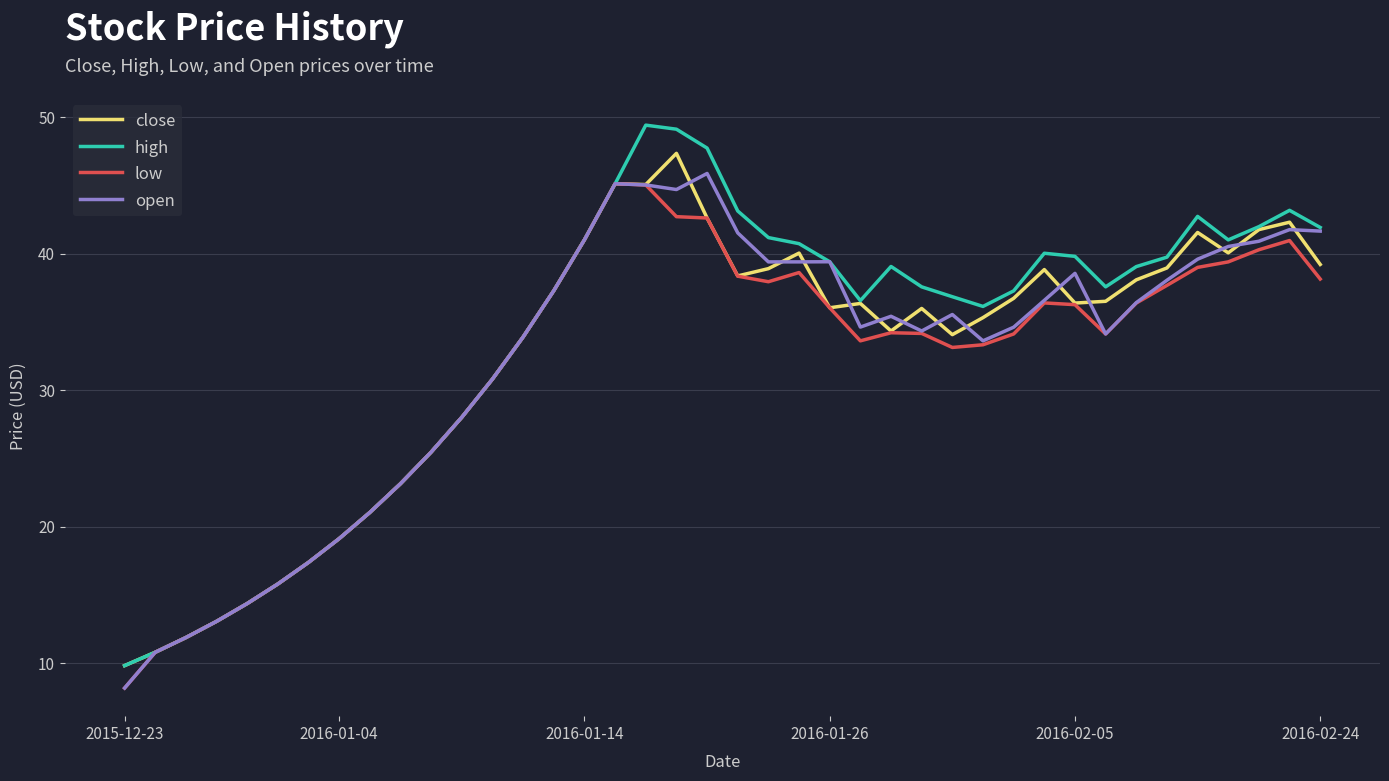

What are all the series names shown in the legend?

close, high, low, open